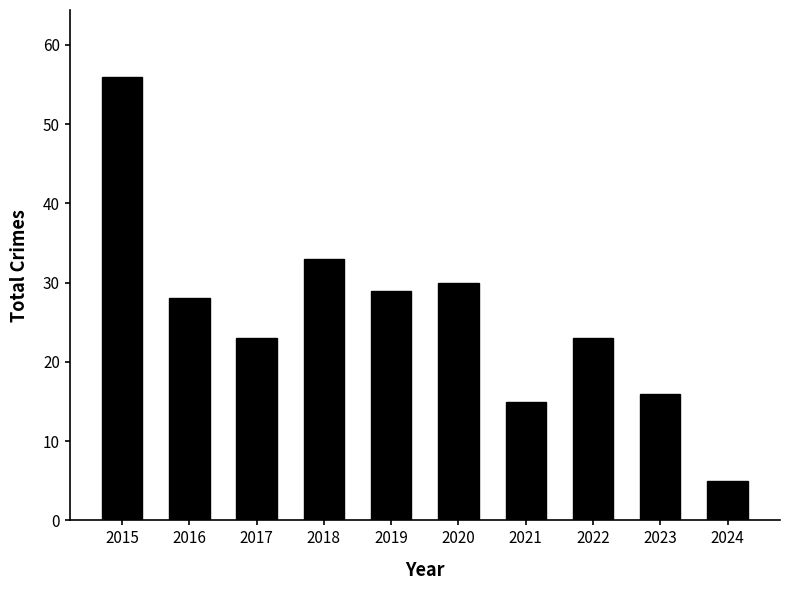

At which label does the data first exceed 28?

2015